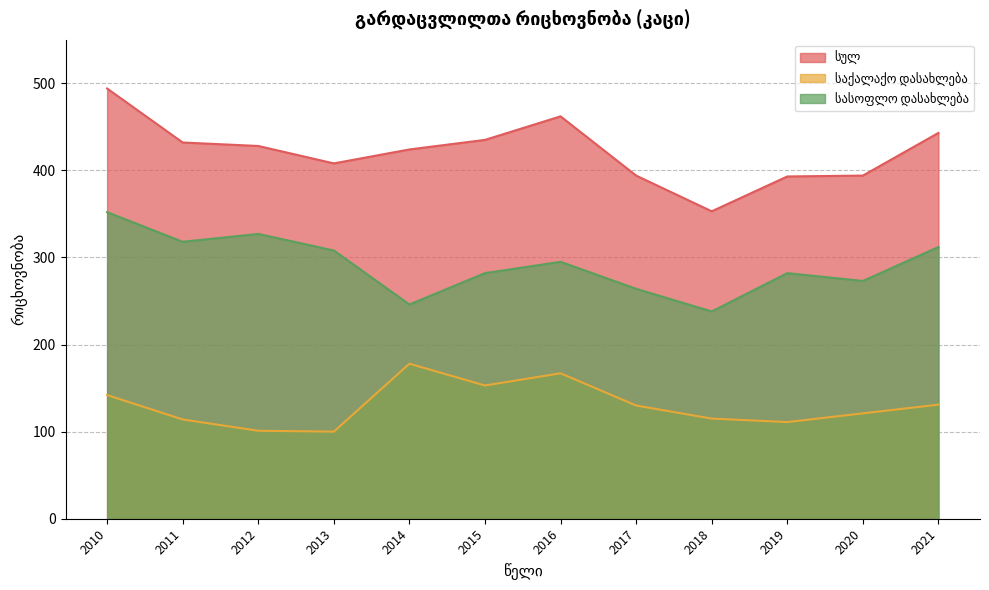

What is the greatest value displayed?

494